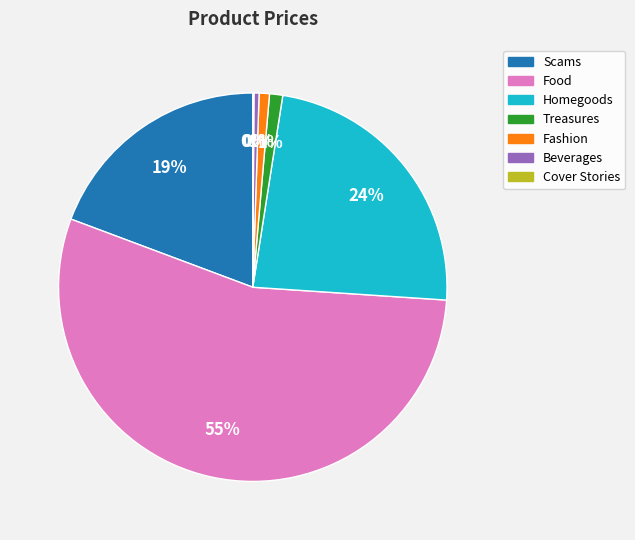

To the nearest percent, what is the difference between the largest and smallest slice percentages?

55%